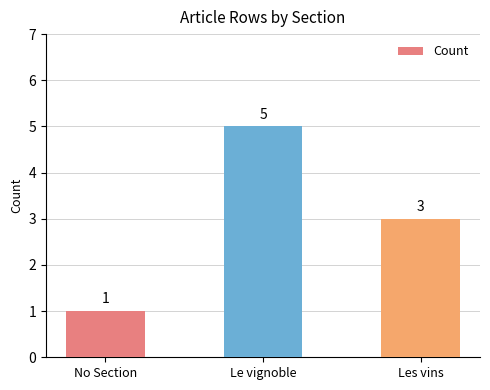

What is the value of the 3rd bar from the left?

3